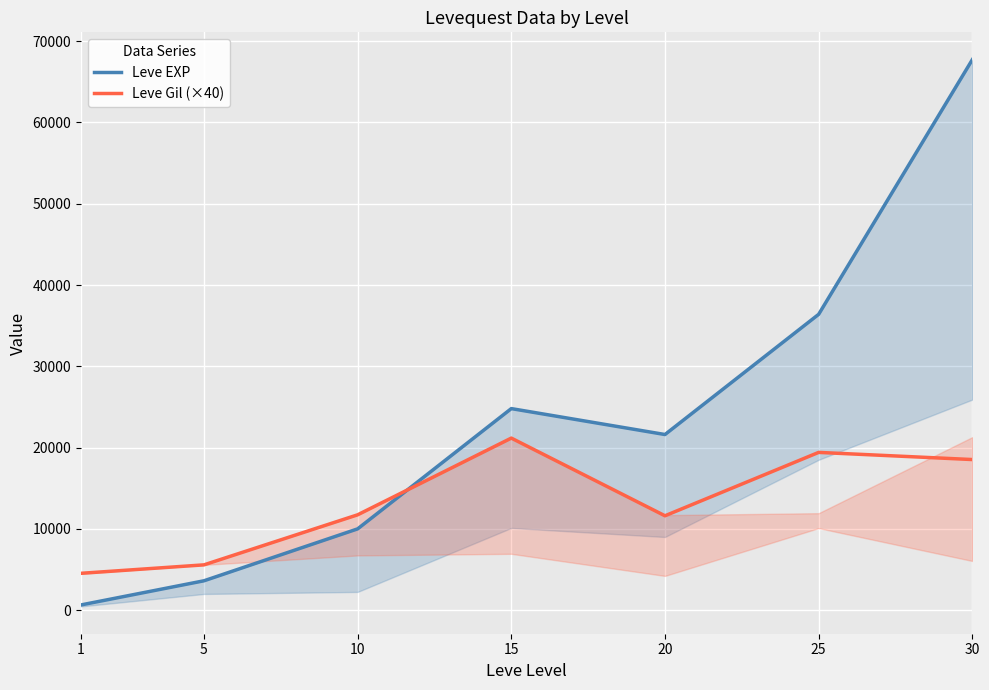

What are all the series names shown in the legend?

Leve EXP, Leve Gil (×40)